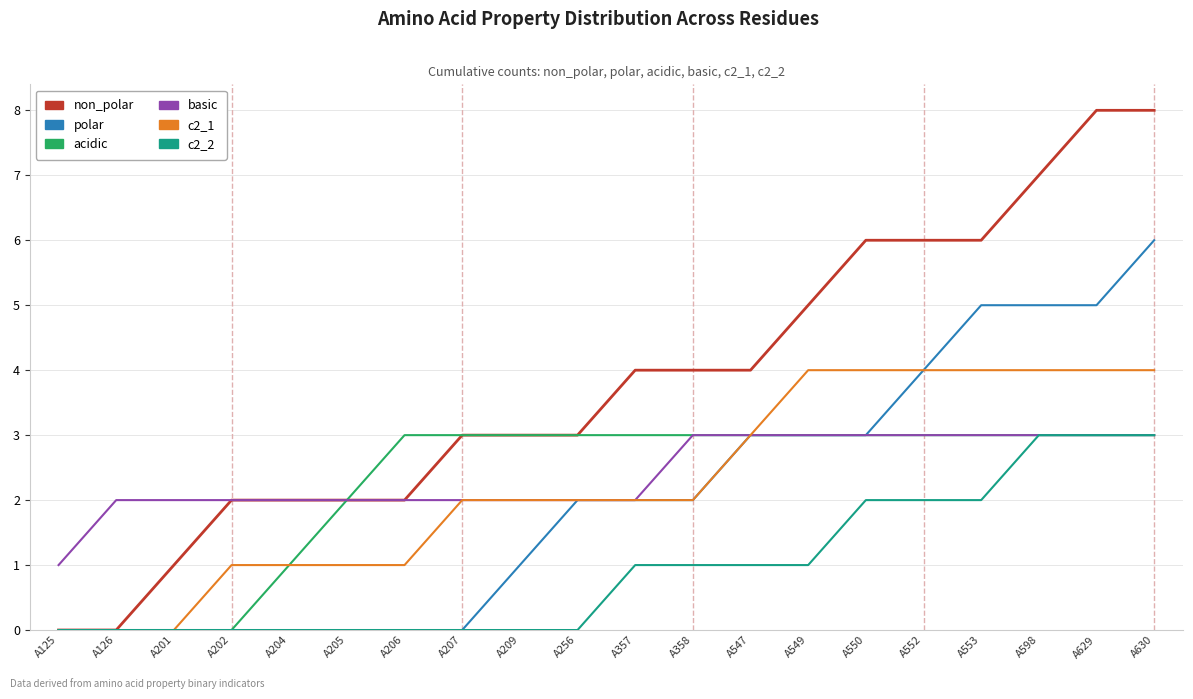

Reading left to right, transcribe all the data shown in this chart.

non_polar: A125=0	A126=0	A201=1	A202=2	A204=2	A205=2	A206=2	A207=3	A209=3	A256=3	A357=4	A358=4	A547=4	A549=5	A550=6	A552=6	A553=6	A598=7	A629=8	A630=8
polar: A125=0	A126=0	A201=0	A202=0	A204=0	A205=0	A206=0	A207=0	A209=1	A256=2	A357=2	A358=2	A547=3	A549=3	A550=3	A552=4	A553=5	A598=5	A629=5	A630=6
acidic: A125=0	A126=0	A201=0	A202=0	A204=1	A205=2	A206=3	A207=3	A209=3	A256=3	A357=3	A358=3	A547=3	A549=3	A550=3	A552=3	A553=3	A598=3	A629=3	A630=3
basic: A125=1	A126=2	A201=2	A202=2	A204=2	A205=2	A206=2	A207=2	A209=2	A256=2	A357=2	A358=3	A547=3	A549=3	A550=3	A552=3	A553=3	A598=3	A629=3	A630=3
c2_1: A125=0	A126=0	A201=0	A202=1	A204=1	A205=1	A206=1	A207=2	A209=2	A256=2	A357=2	A358=2	A547=3	A549=4	A550=4	A552=4	A553=4	A598=4	A629=4	A630=4
c2_2: A125=0	A126=0	A201=0	A202=0	A204=0	A205=0	A206=0	A207=0	A209=0	A256=0	A357=1	A358=1	A547=1	A549=1	A550=2	A552=2	A553=2	A598=3	A629=3	A630=3